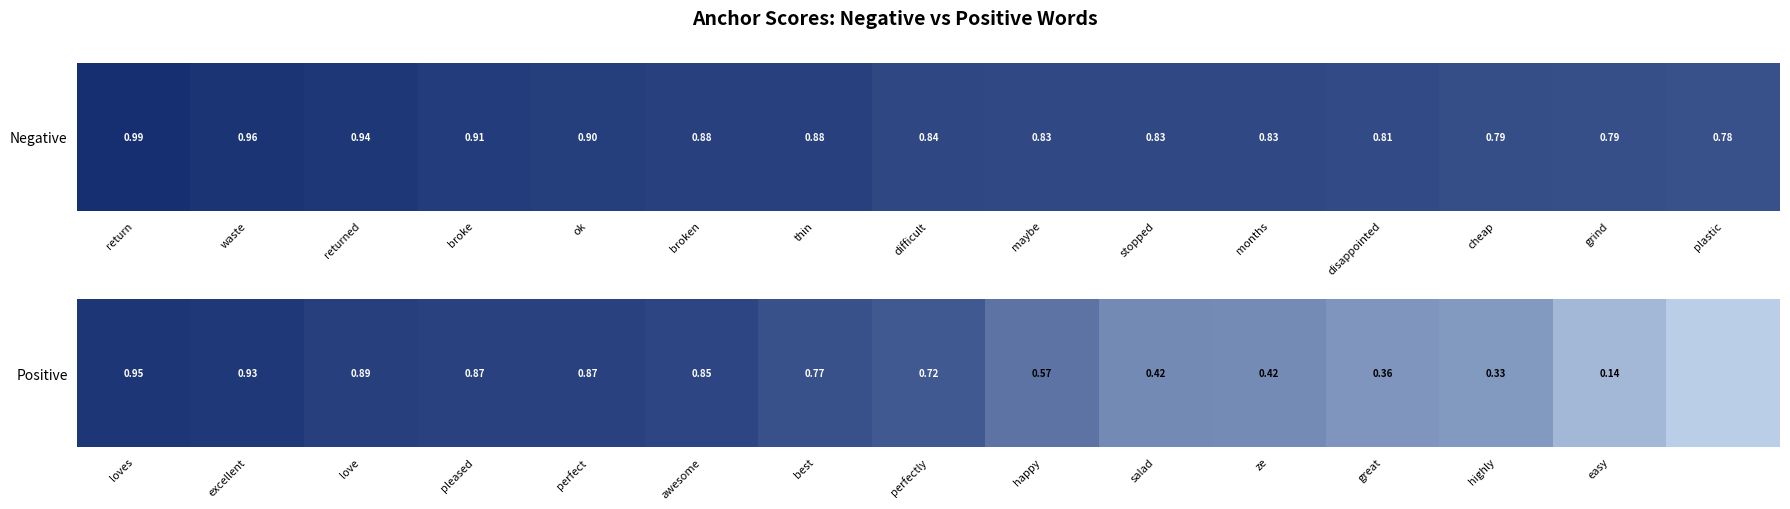

Which category has the highest value across all series?

loves